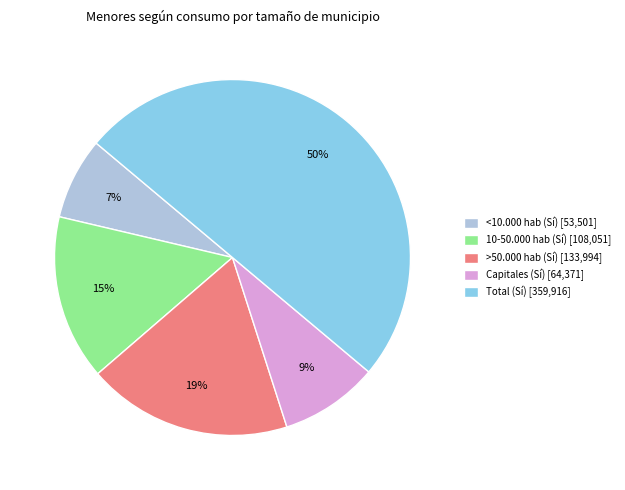

How many slices are in this pie chart?

5